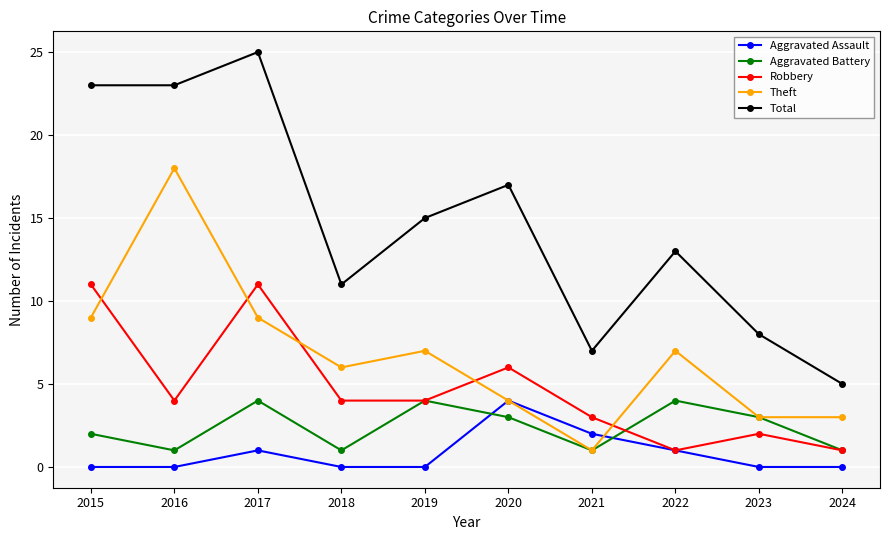

What is the difference between the second highest and minimum values in the Robbery series?

10